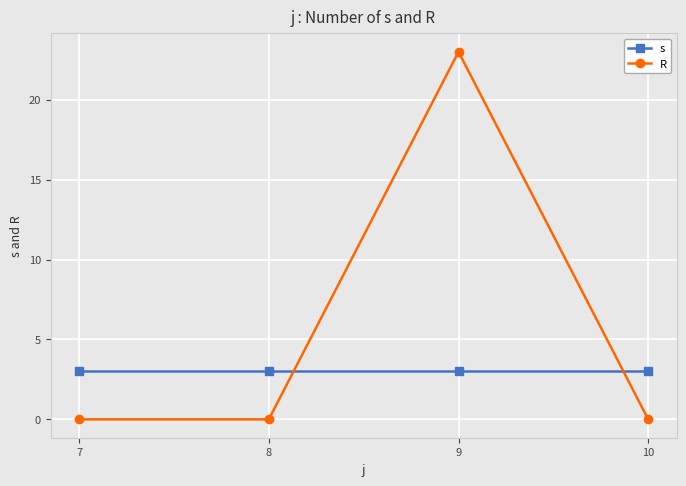

What is the sum of the R values at 9 and 7?

23